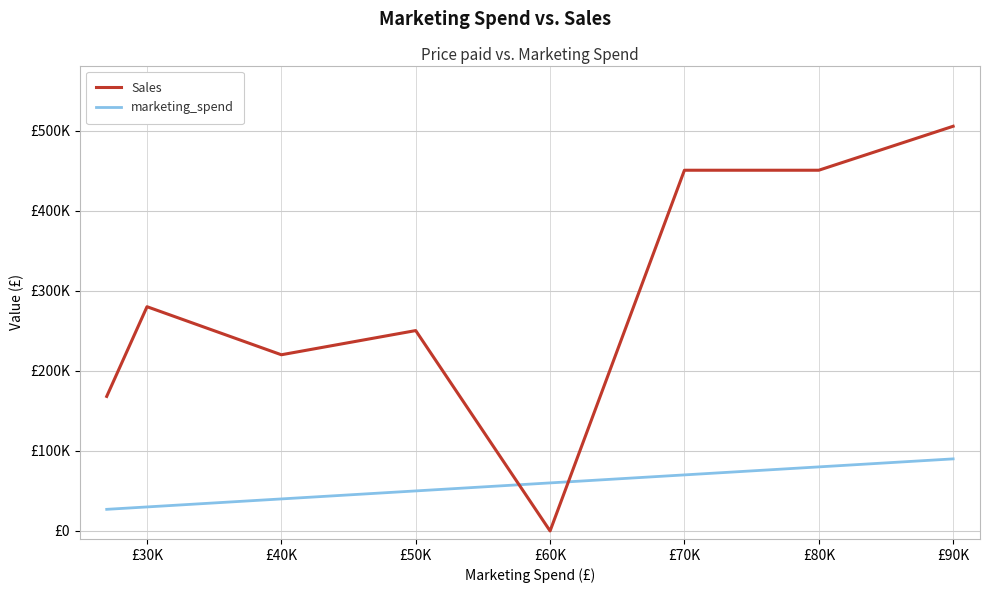

Reading left to right, list all the values displayed in this chart.

Sales: 168000	280000	220000	250200	6	450400	450400	505300
marketing_spend: 27000	30000	40000	50000	60000	70000	80000	90000